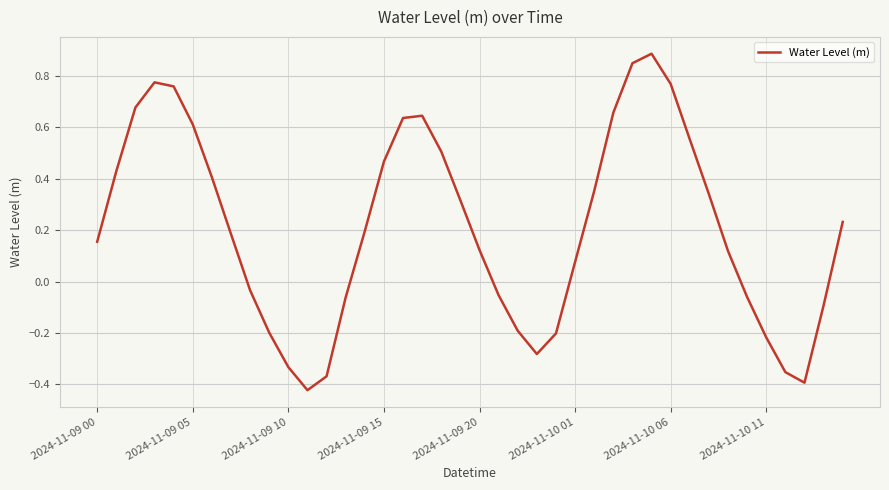

What is the difference between the maximum and second lowest values?

1.3